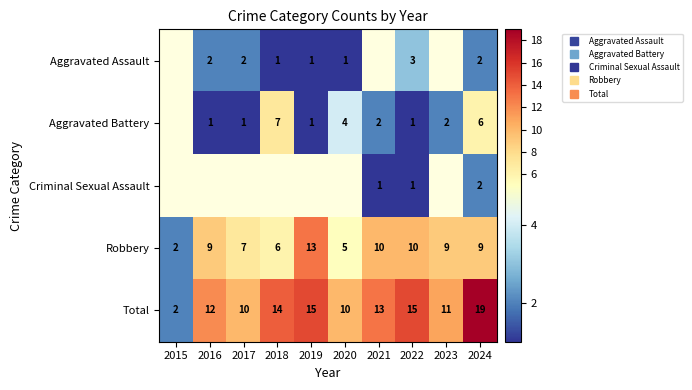

The Aggravated Battery series shows 1.0 at 2016. True or false?

True